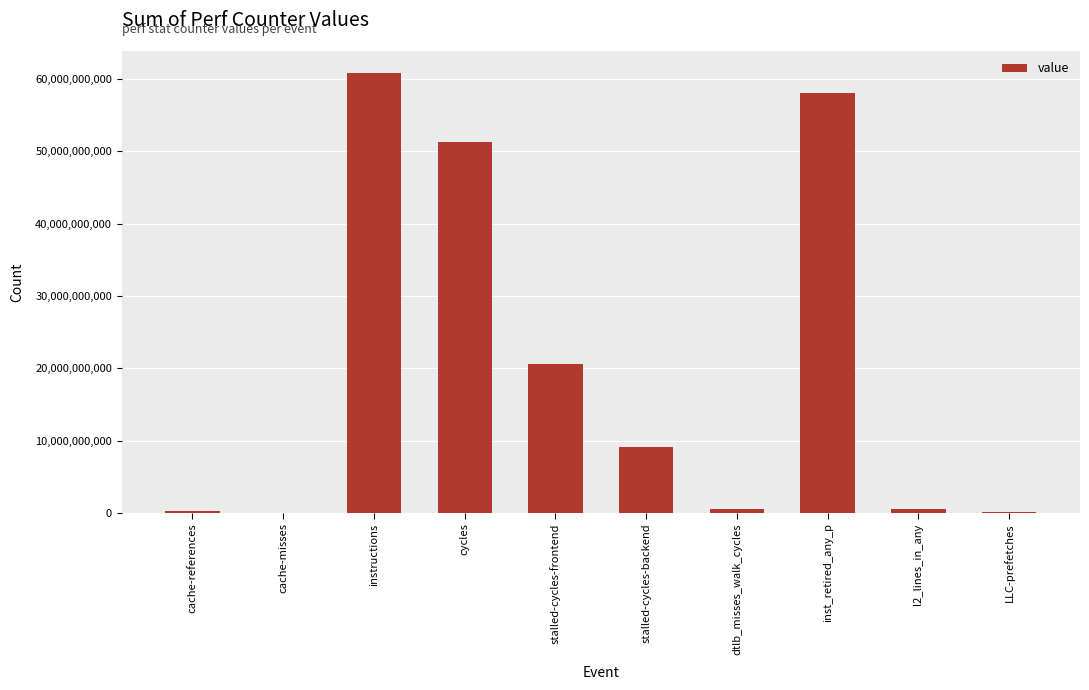

What is the change in value from cycles to LLC-prefetches?

-51180960819